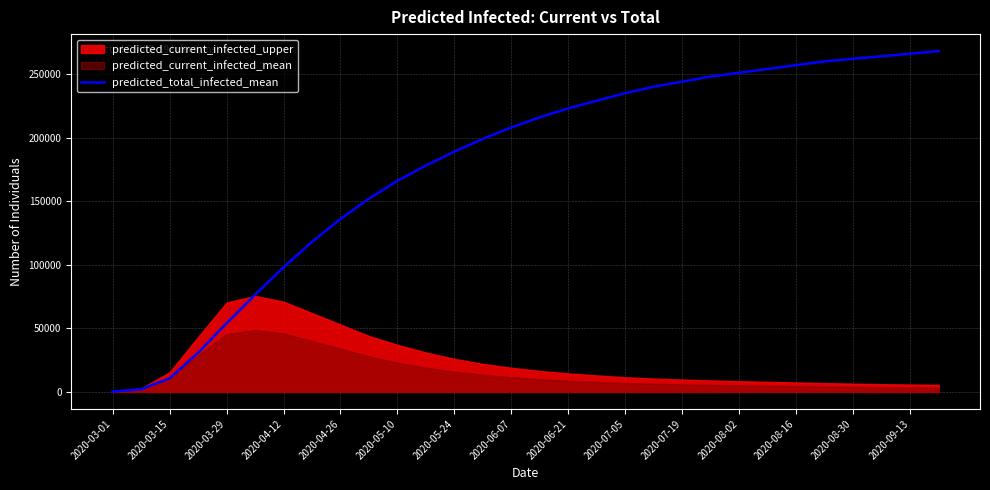

The value of predicted_total_infected_mean at 2020-08-16 is 257000. True or false?

True